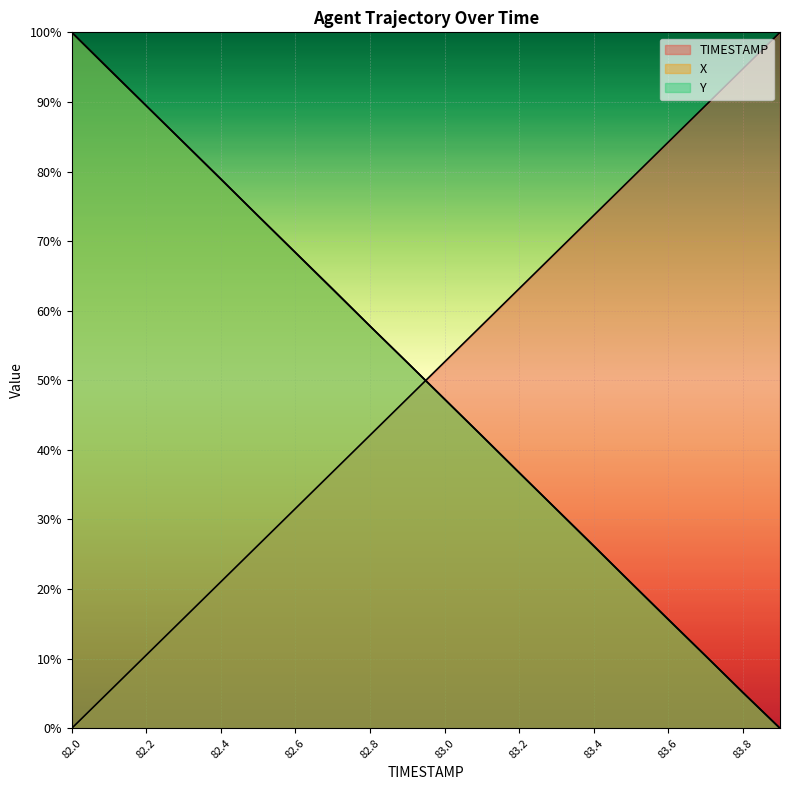

Between 83.3 and 83.6, which series saw the biggest shift?

X